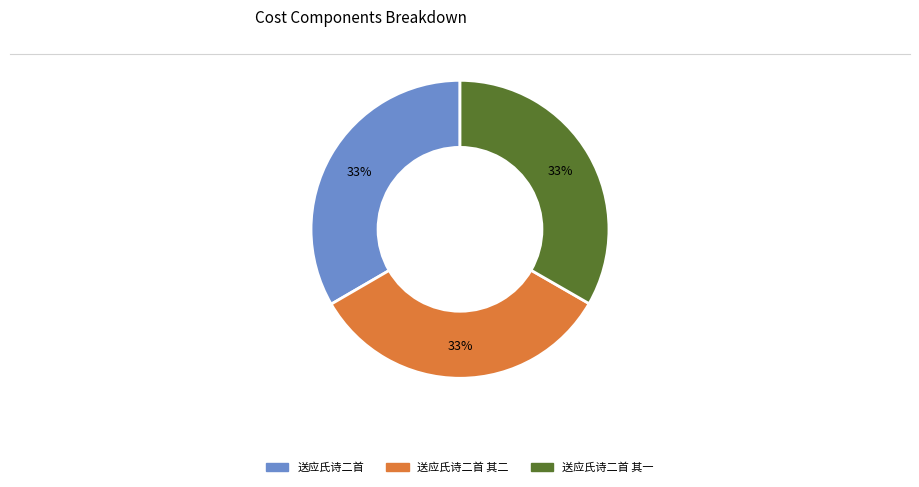

To the nearest percent, what is the average slice percentage?

33%